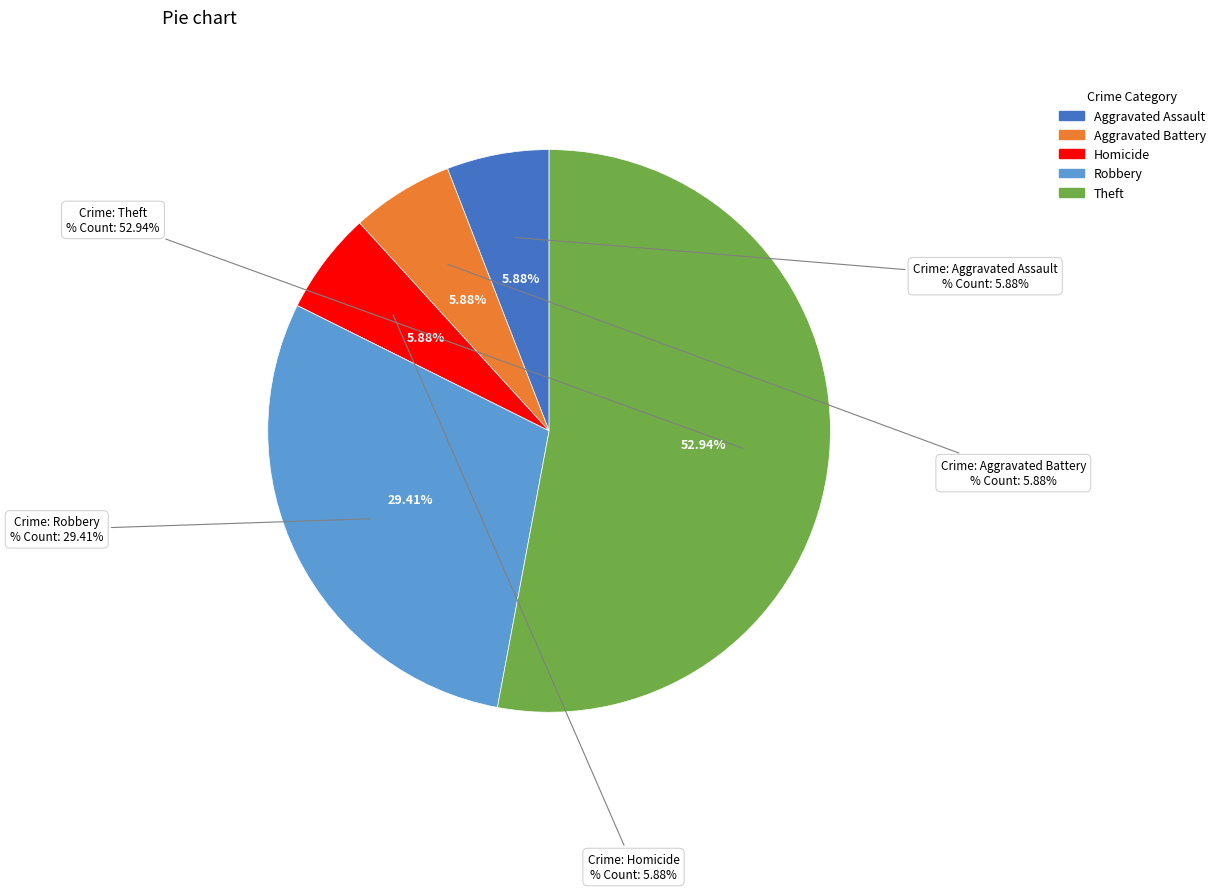

The Robbery slice represents 32% of the pie. True or false?

False